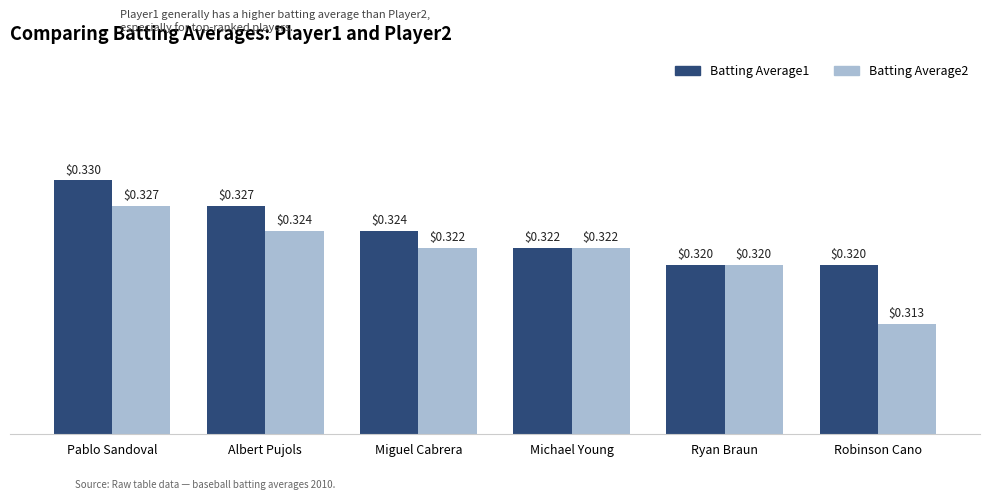

What is the sum of all Batting Average1 values?

1.9